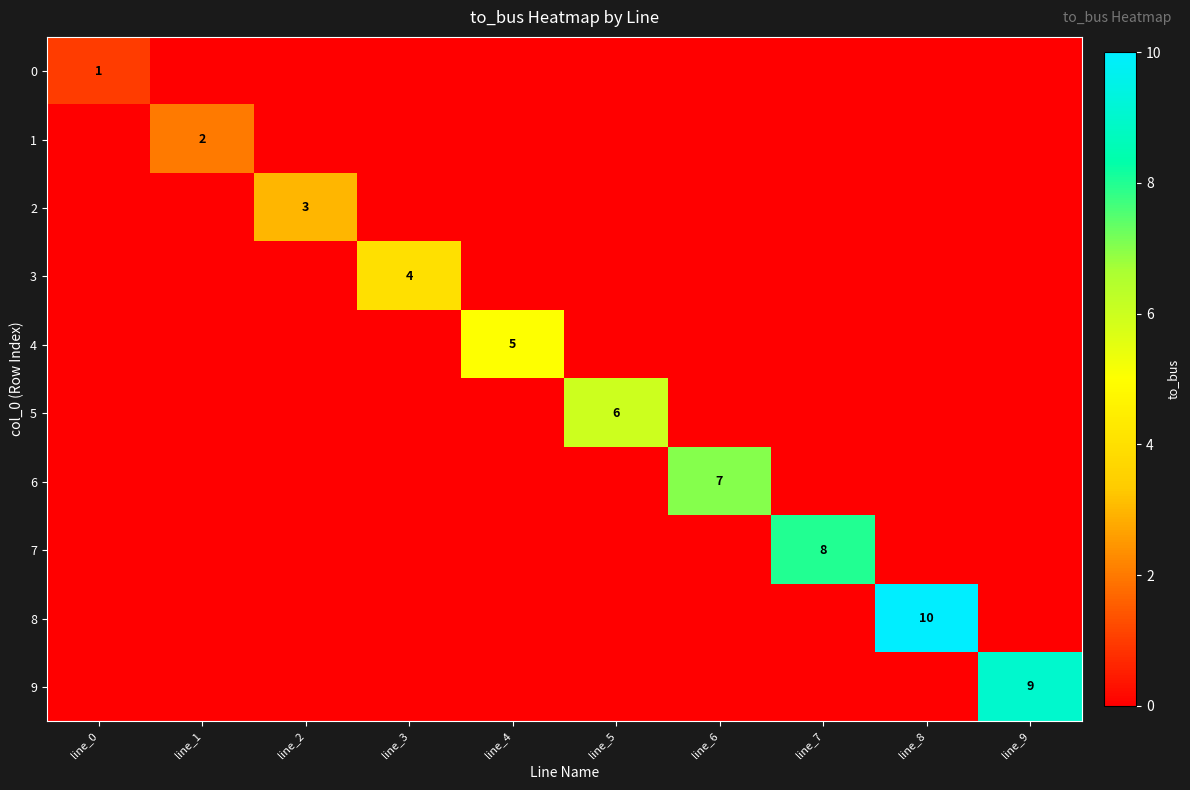

The 2 series shows 3 at line_2. True or false?

True